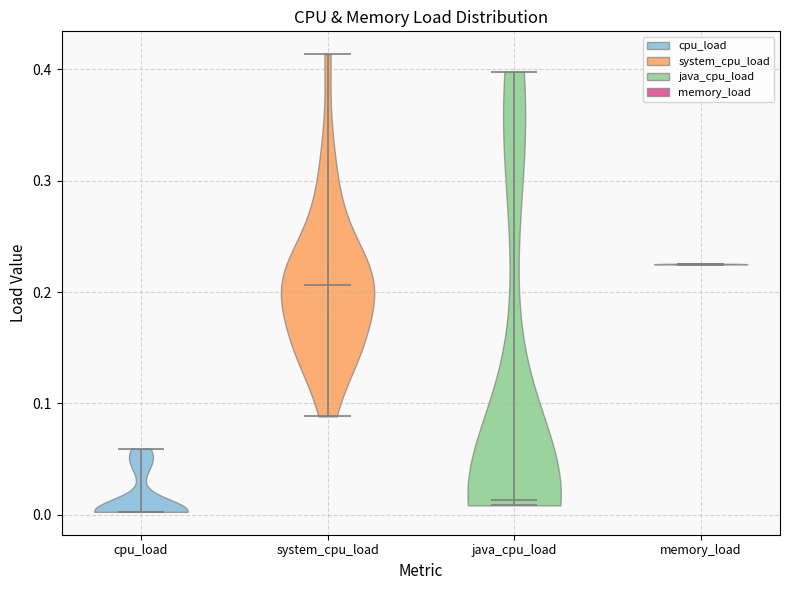

Reading left to right, read every violin against the y-axis: where its median line is, and the lowest and highest points it reaches. The values are not printed on the chart, so give them approximately, as read against the axis.

cpu_load: median line 0.00, lowest point 0.00, highest point 0.06
system_cpu_load: median line 0.21, lowest point 0.09, highest point 0.41
java_cpu_load: median line 0.01, lowest point 0.01, highest point 0.40
memory_load: median line 0.23, lowest point 0.22, highest point 0.23